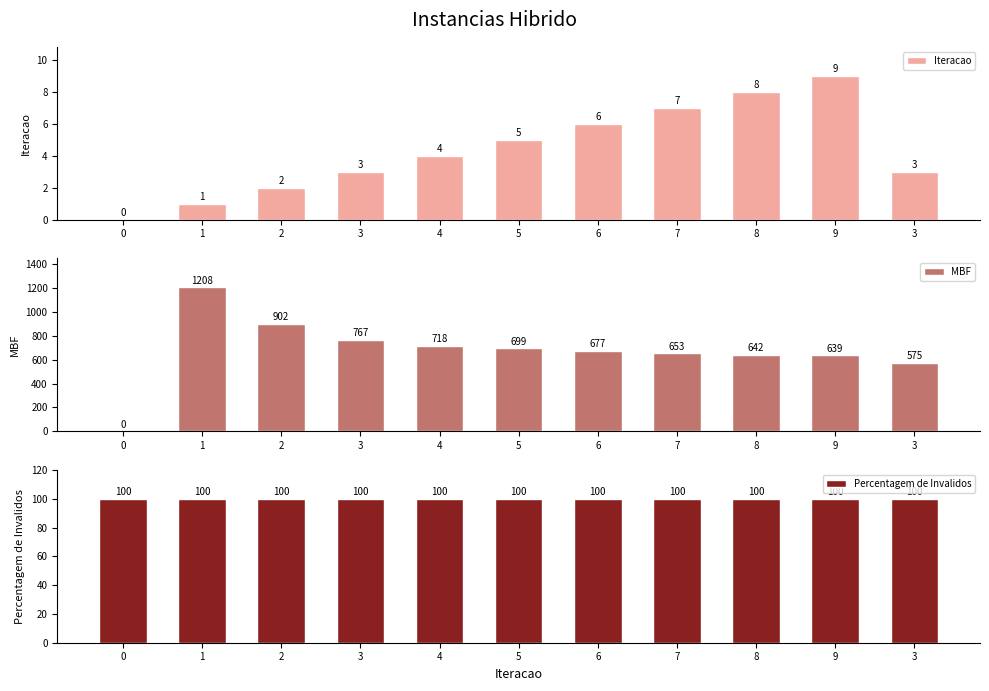

What are all the series names shown in the legend?

Iteracao, MBF, Percentagem de Invalidos